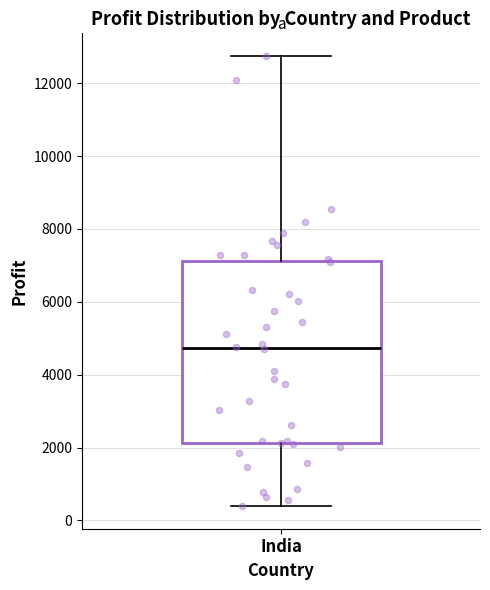

Where does the upper whisker of the box for India end on the y-axis? The values are not printed on the chart, so give them approximately, as read against the axis.

12800